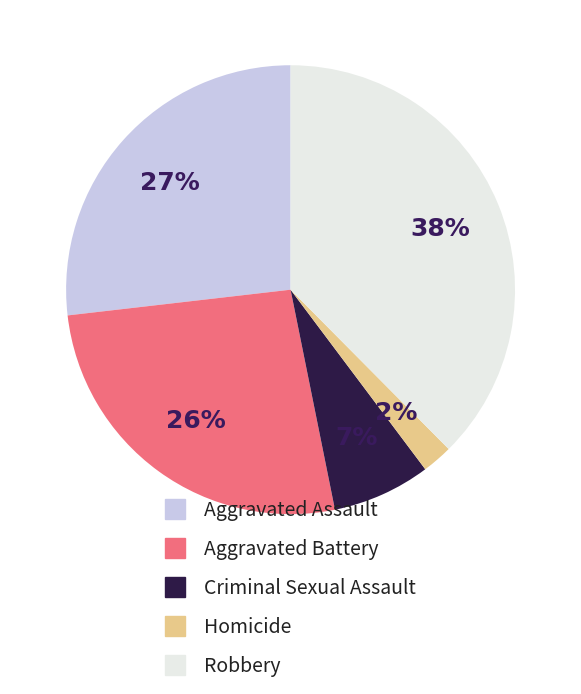

Do Aggravated Assault and Aggravated Battery together represent more than half of the pie?

Yes